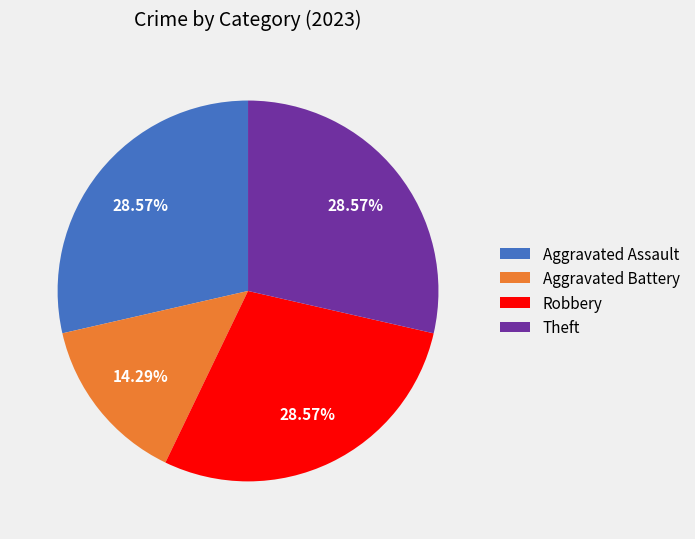

Combined, do Robbery and Theft account for over 50%?

Yes